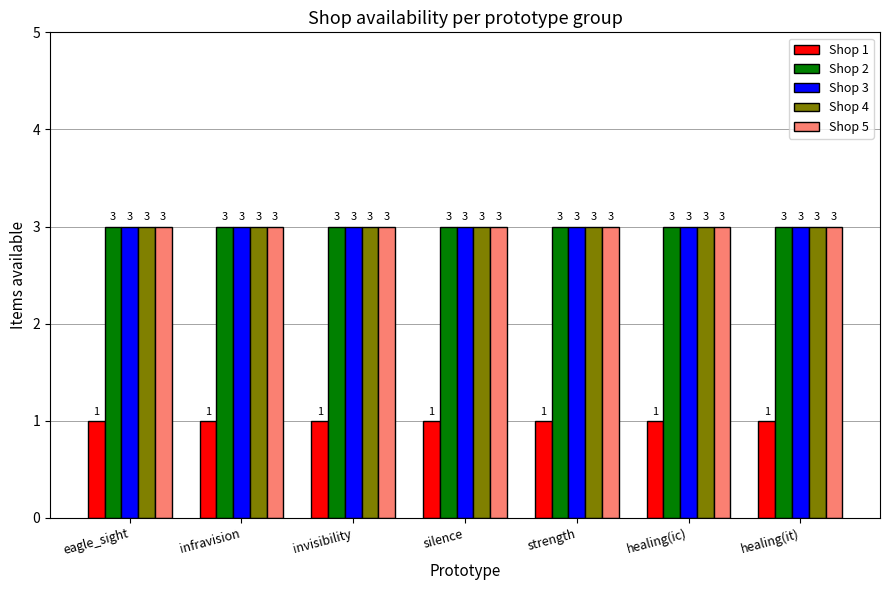

Reading right to left, extract all data points from this chart.

Shop 1: healing(it)=1	healing(ic)=1	strength=1	silence=1	invisibility=1	infravision=1	eagle_sight=1
Shop 2: healing(it)=3	healing(ic)=3	strength=3	silence=3	invisibility=3	infravision=3	eagle_sight=3
Shop 3: healing(it)=3	healing(ic)=3	strength=3	silence=3	invisibility=3	infravision=3	eagle_sight=3
Shop 4: healing(it)=3	healing(ic)=3	strength=3	silence=3	invisibility=3	infravision=3	eagle_sight=3
Shop 5: healing(it)=3	healing(ic)=3	strength=3	silence=3	invisibility=3	infravision=3	eagle_sight=3